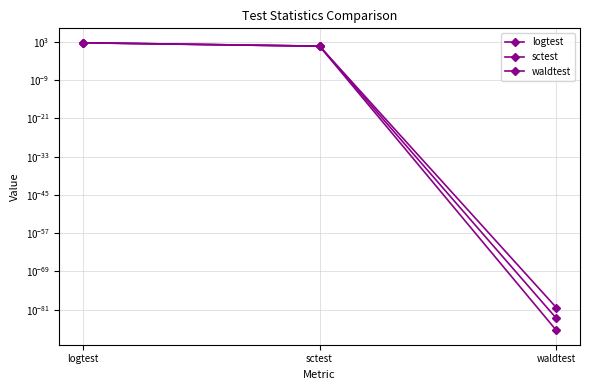

Which has a higher value, waldtest or sctest?

sctest